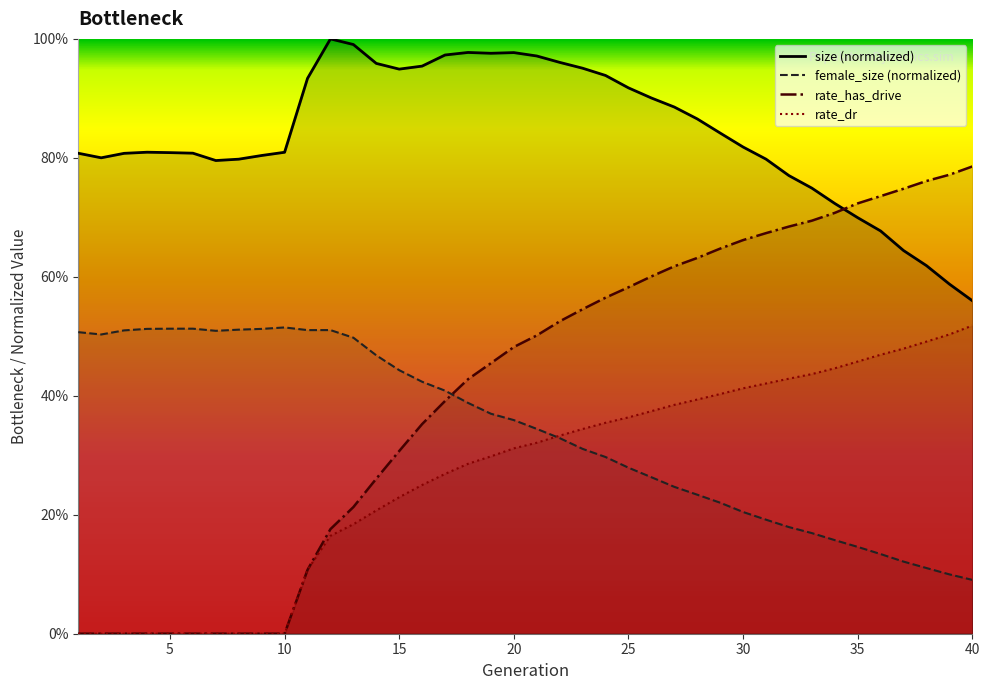

List the labels in order of female_size value, smallest first.

40, 39, 38, 37, 36, 35, 34, 33, 32, 31, 30, 29, 28, 27, 26, 25, 24, 23, 22, 21, 20, 19, 18, 17, 16, 15, 14, 13, 2, 1, 7, 3, 11, 12, 8, 9, 4, 5, 6, 10